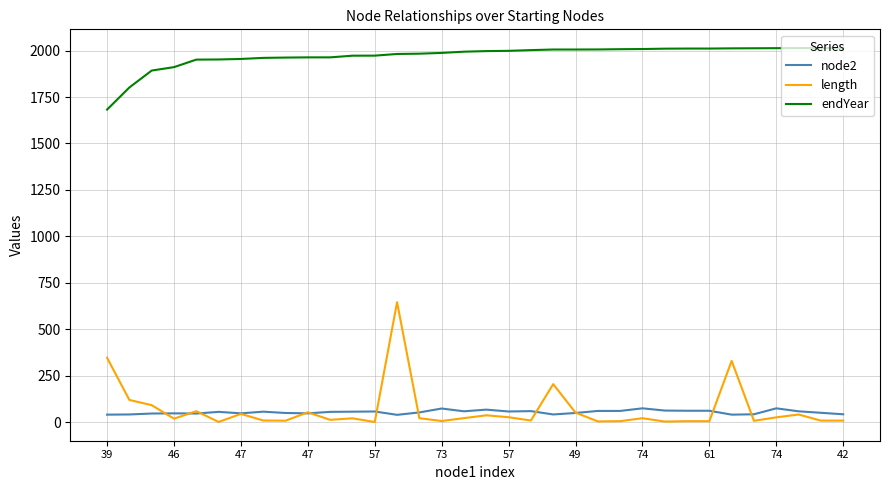

Which series has the largest range (max minus min)?

length